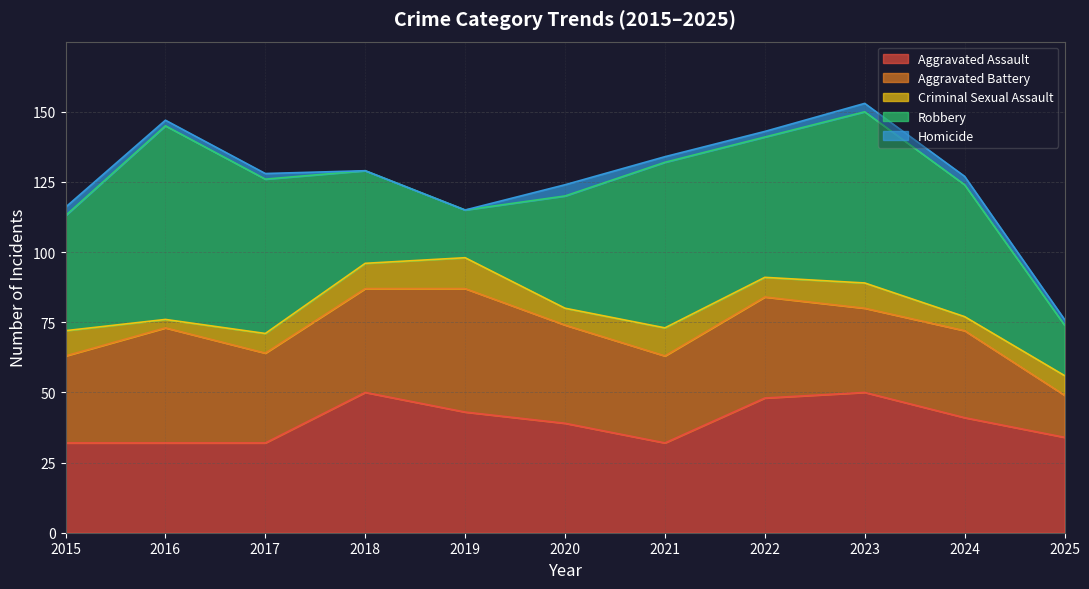

Which has a higher value, 2022 or 2020?

2022